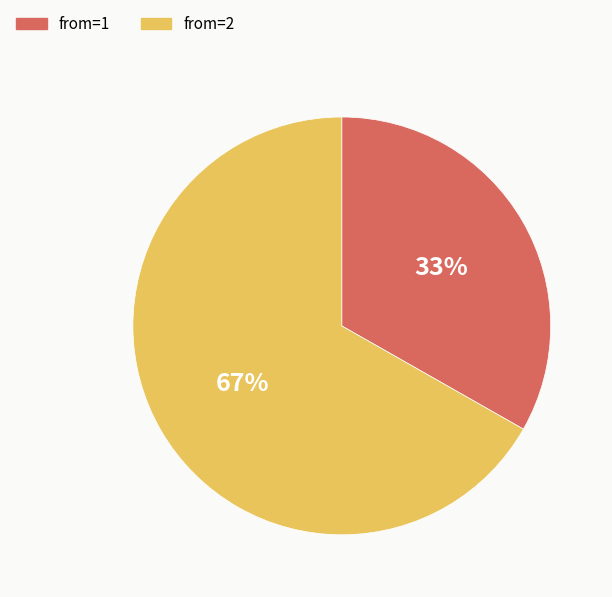

Do from=1 and from=2 together represent more than half of the pie?

Yes